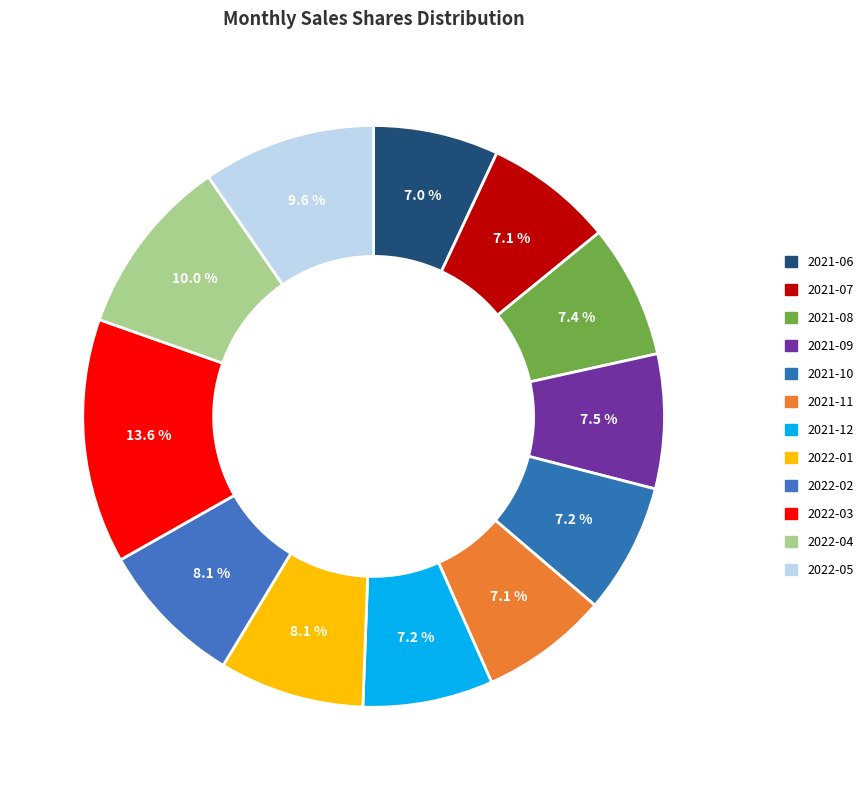

Which has a higher value, 2021-07 or 2021-06?

2021-07